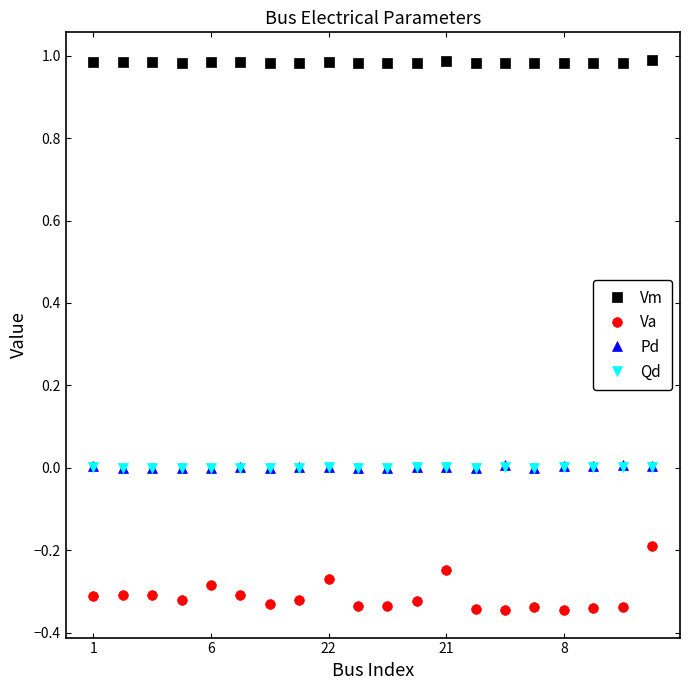

True or false: Pd and Va intersect in this chart.

False